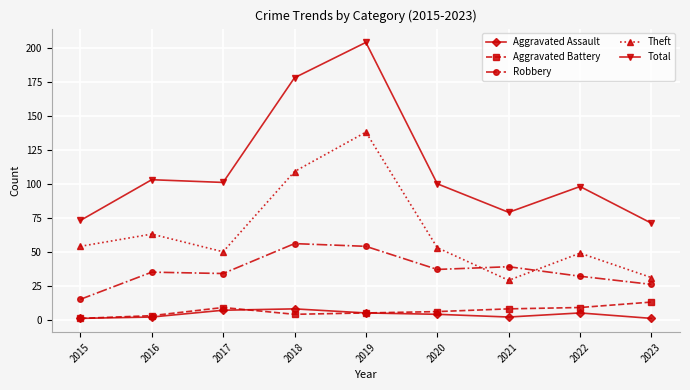

Where does the Aggravated Battery series first go above 6?

2017